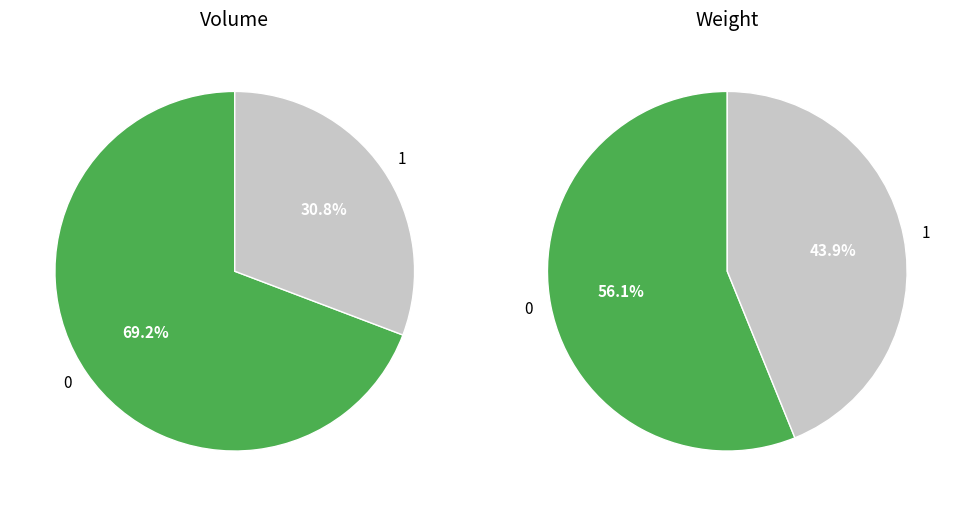

Count the number of slices in the pie.

2